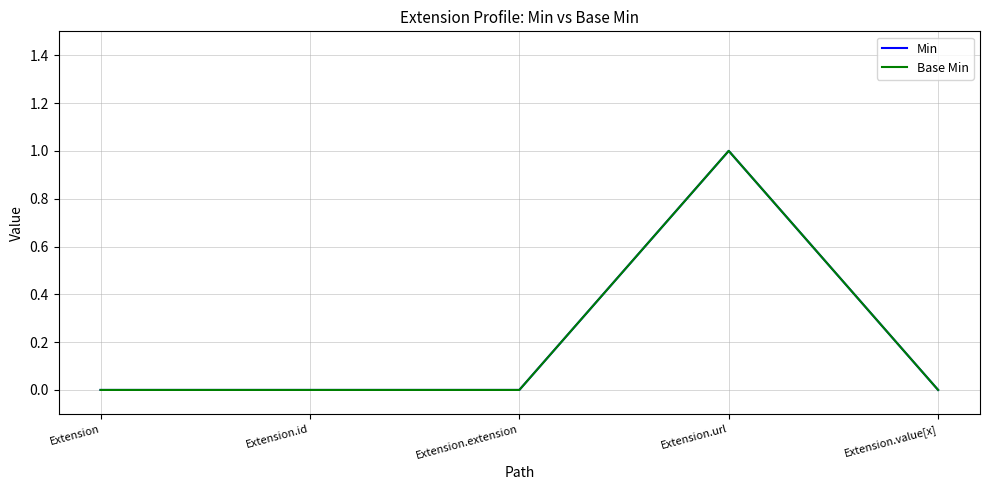

Which category has the highest value across all series?

Extension.url